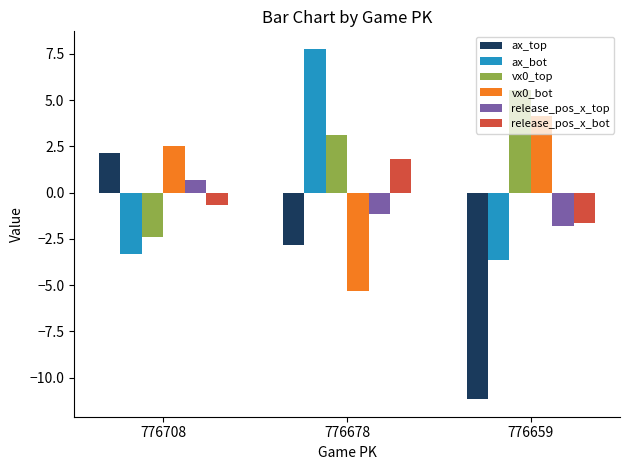

What is the value of the vx0_bot bar at the 2nd from the left?

-5.3